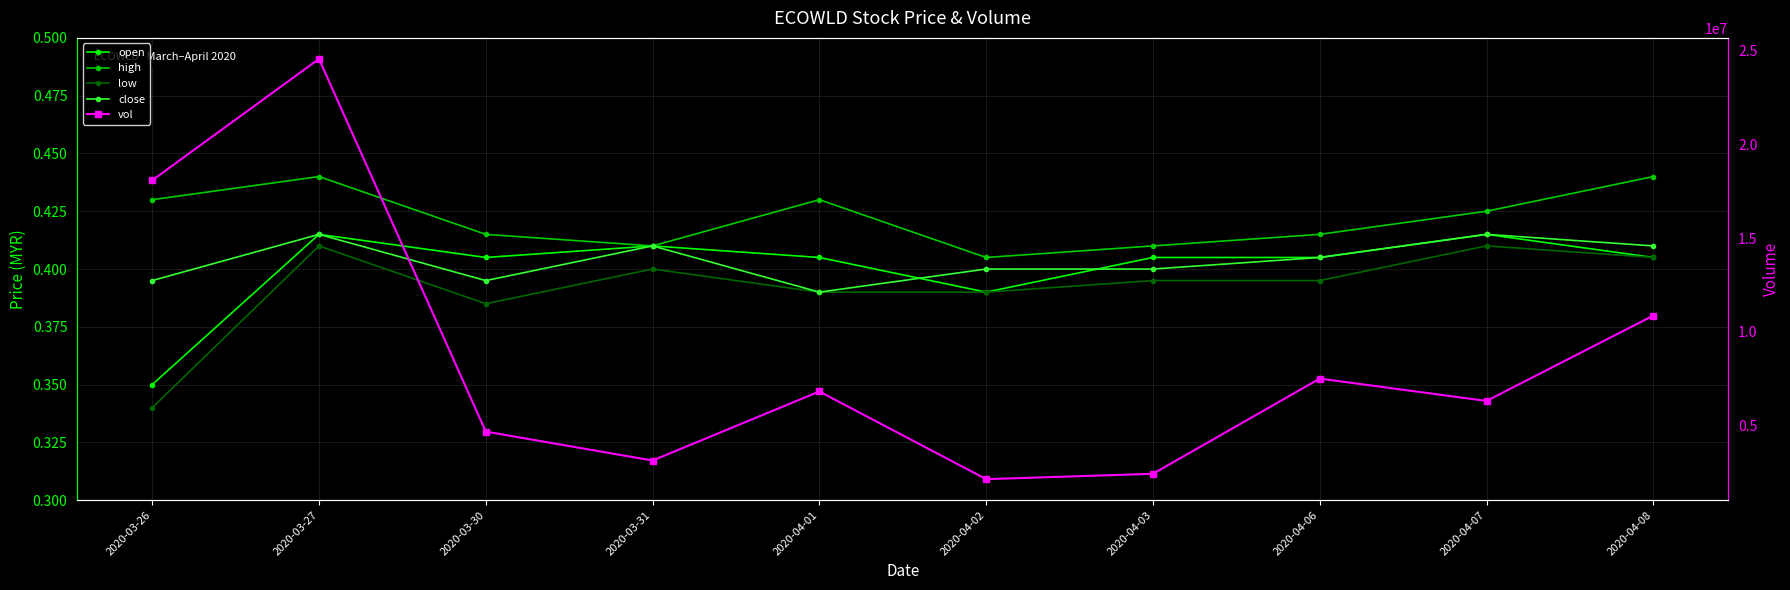

Between 2020-03-31 and 2020-03-27, which is larger?

2020-03-27